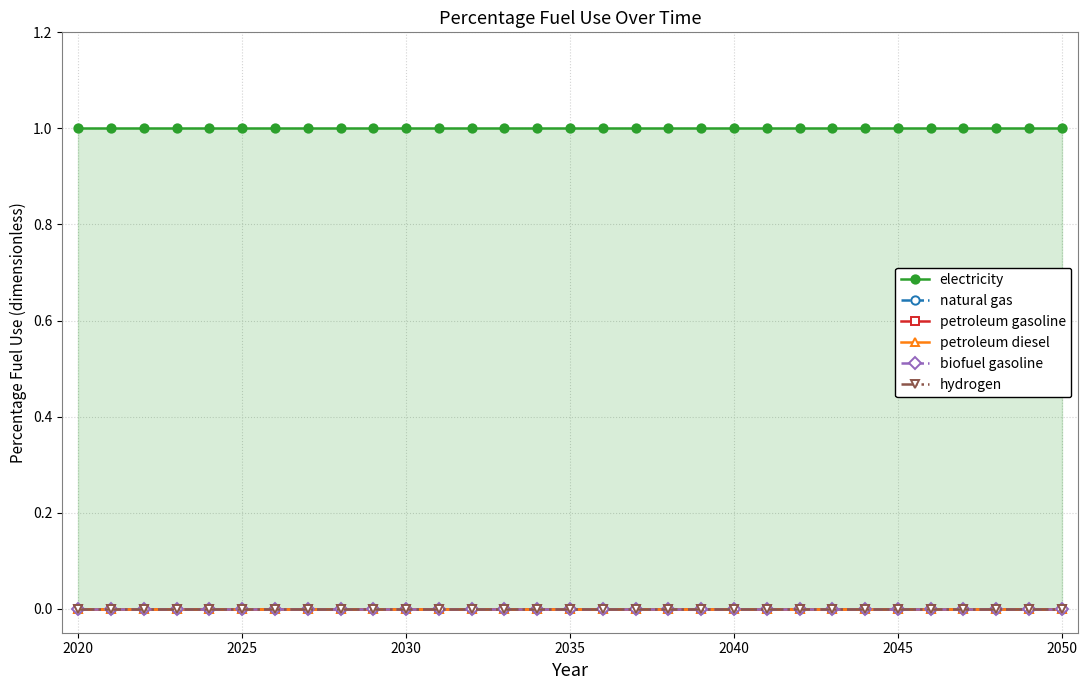

True or false: natural gas and hydrogen intersect in this chart.

False